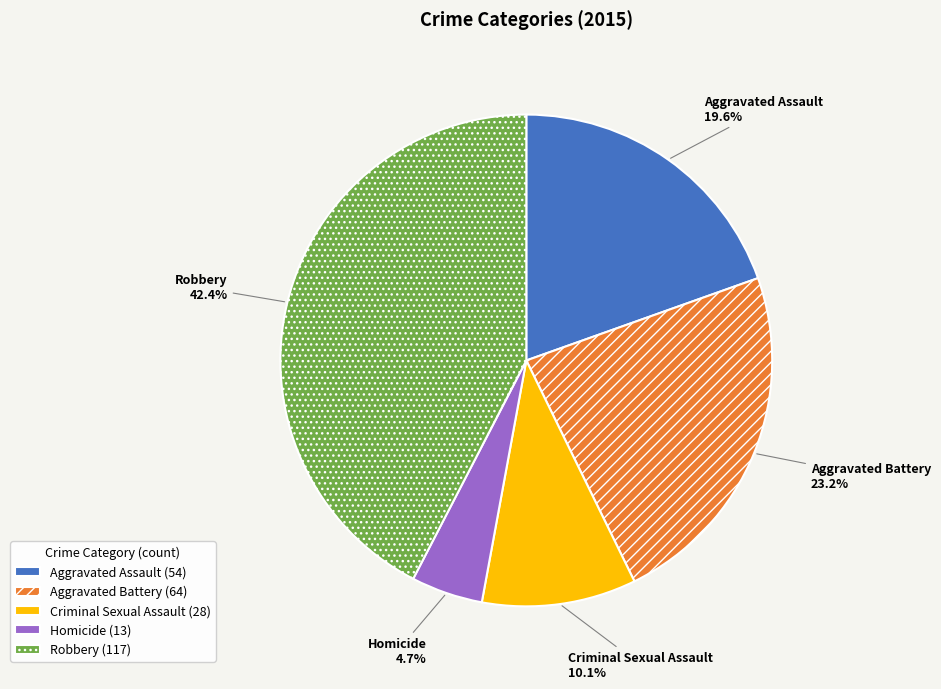

What is the ratio of the value at Robbery to the value at Criminal Sexual Assault?

4.2